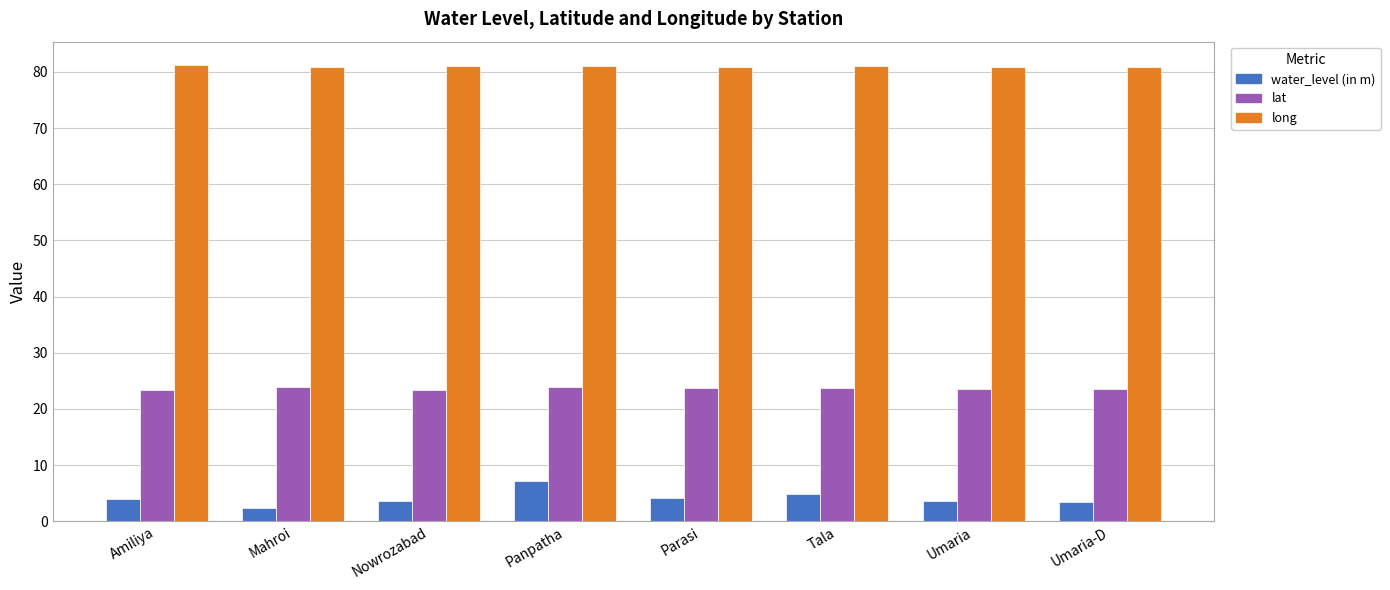

What is the greatest value displayed?

81.3